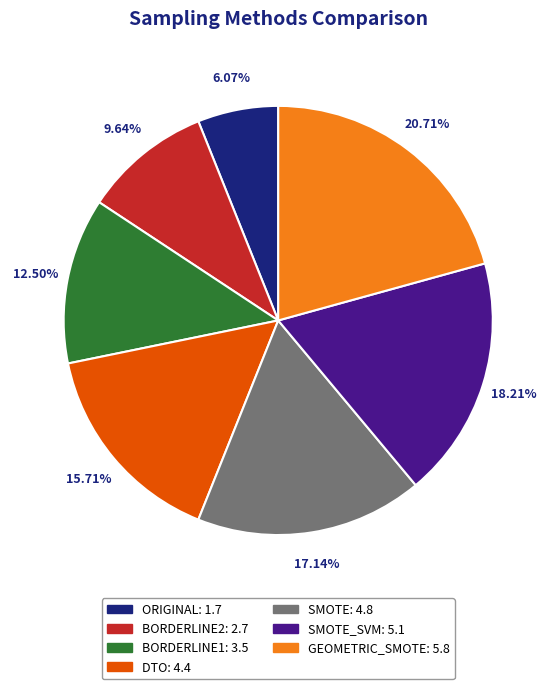

Is there a majority slice in this chart?

No